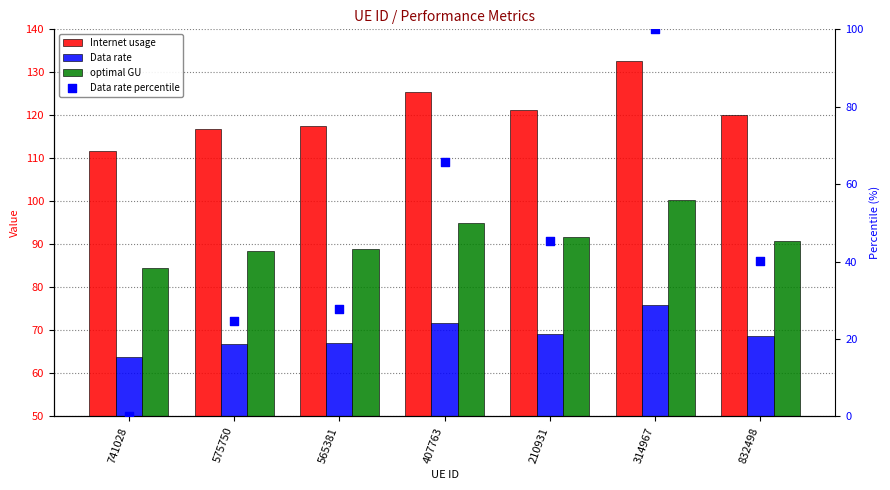

Which series has the widest spread of Y values?

Data rate percentile